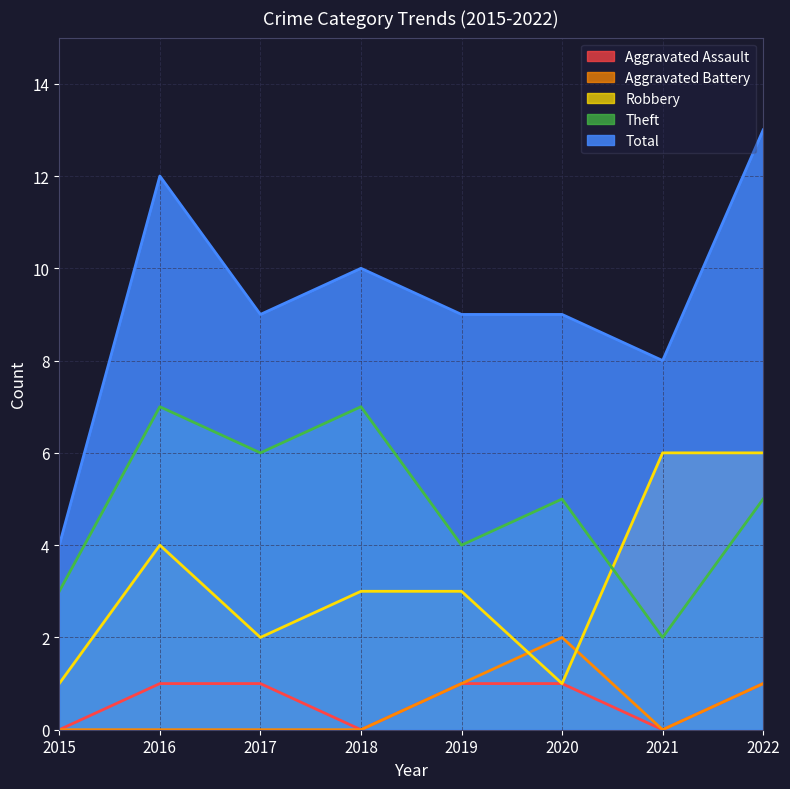

How many lines are shown in the chart?

5